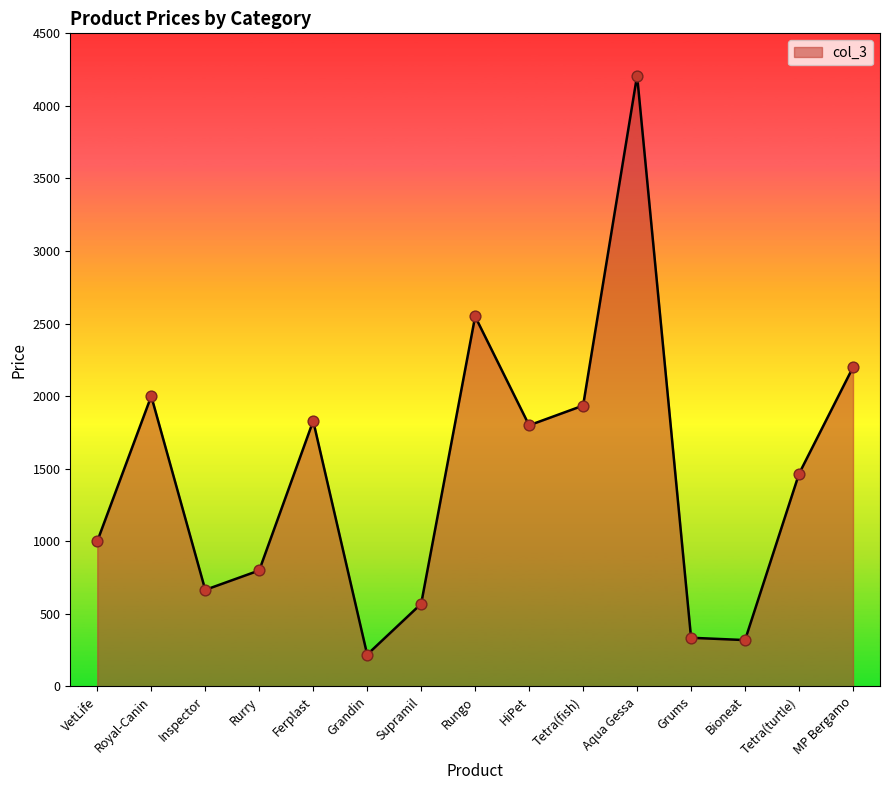

What is the change in value from HiPet to Tetra(turtle)?

-334